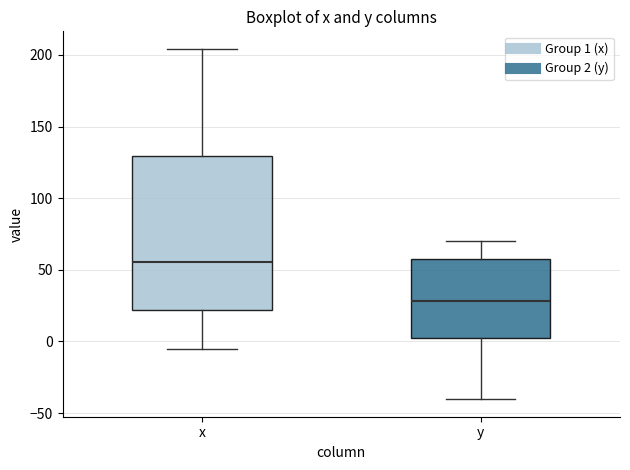

Which box has the lowest median line?

y